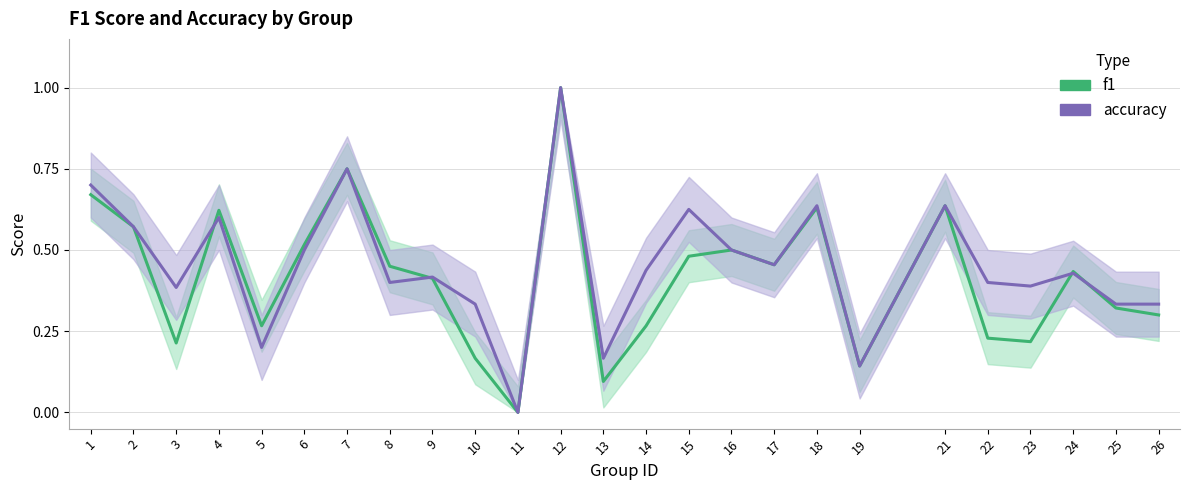

Where is the first local minimum for f1?

3